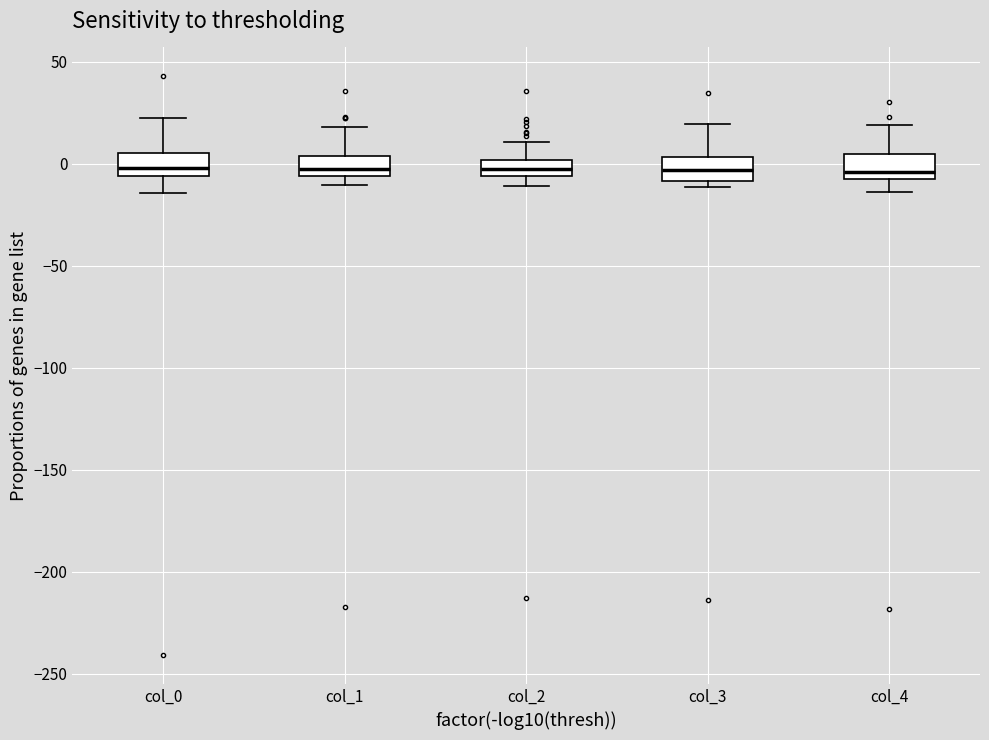

Reading left to right, transcribe this box plot: for each box, give where its median line is, the range the box spans, and where its two whiskers end, as read against the y-axis. The values are not printed on the chart, so give them approximately, as read against the axis.

col_0: median 0, box -5 to 5, whiskers -15 to 20
col_1: median -5 (just above the box's lower edge), box -5 to 5, whiskers -10 to 20
col_2: median 0 (inside the box), box -5 to 0, whiskers -10 to 10
col_3: median -5, box -10 to 5, whiskers -10 (just below the box's lower edge) to 20
col_4: median -5 (just above the box's lower edge), box -5 to 5, whiskers -15 to 20